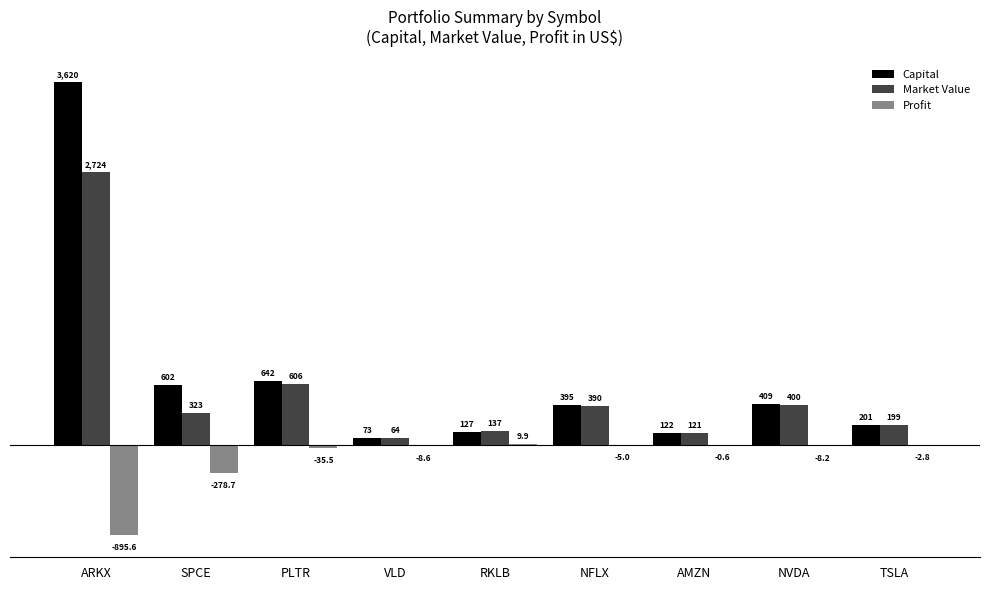

What is the highest value of the Profit series?

9.9